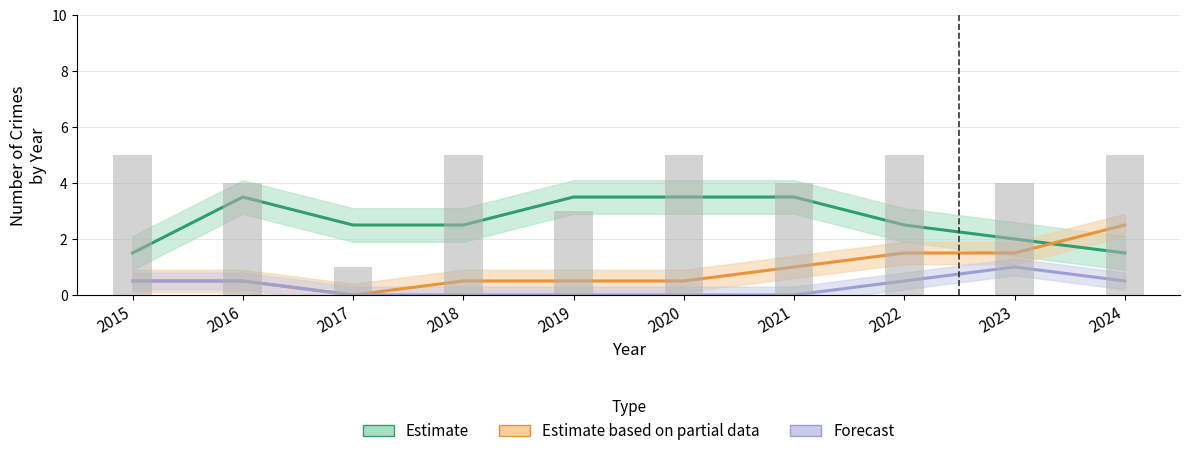

What is the sum of the Total values at 2019 and 2022?

8.0